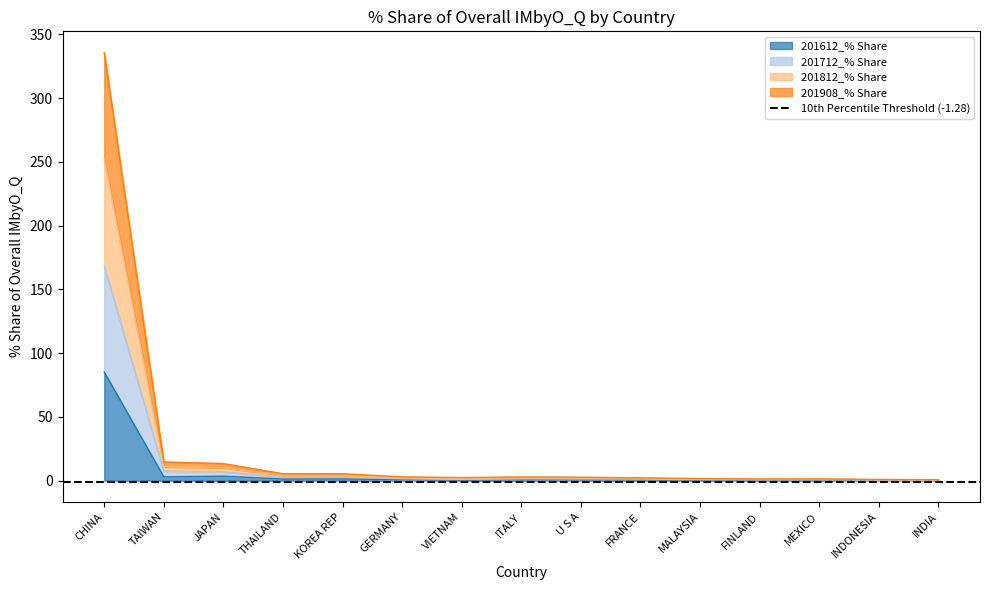

Between MALAYSIA and FINLAND, which is larger?

MALAYSIA